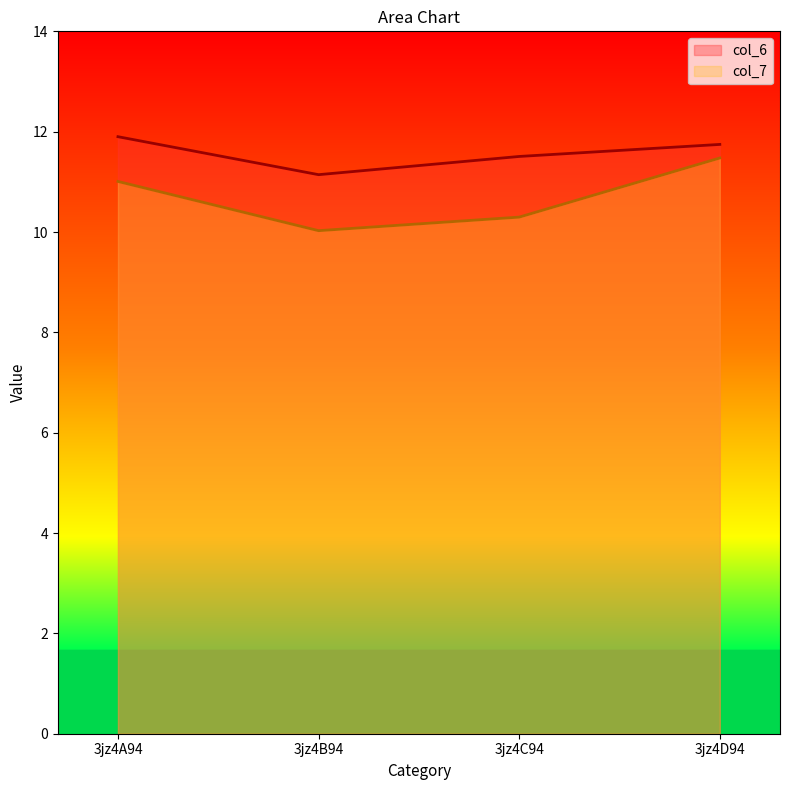

At which category is the sum across all series the highest?

3jz4D94